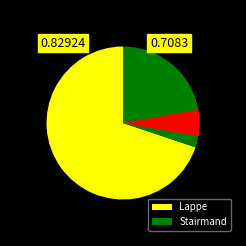

Rank the categories by value from lowest to highest.

Stairmand, Lappe